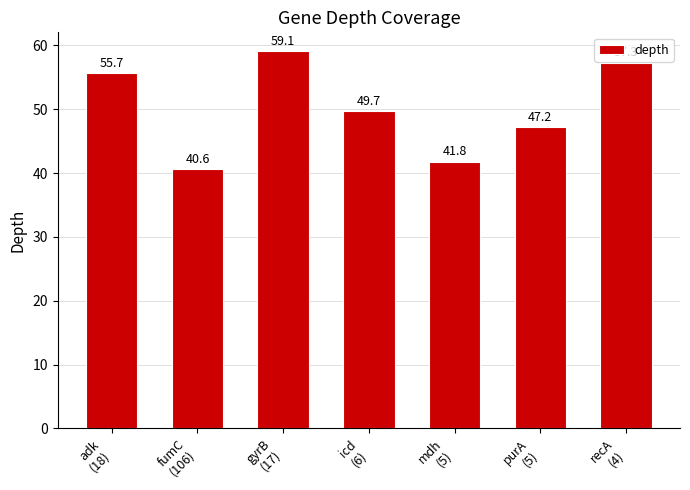

Reading left to right, list all the values displayed in this chart.

55.7	40.6	59.1	49.7	41.8	47.2	57.3